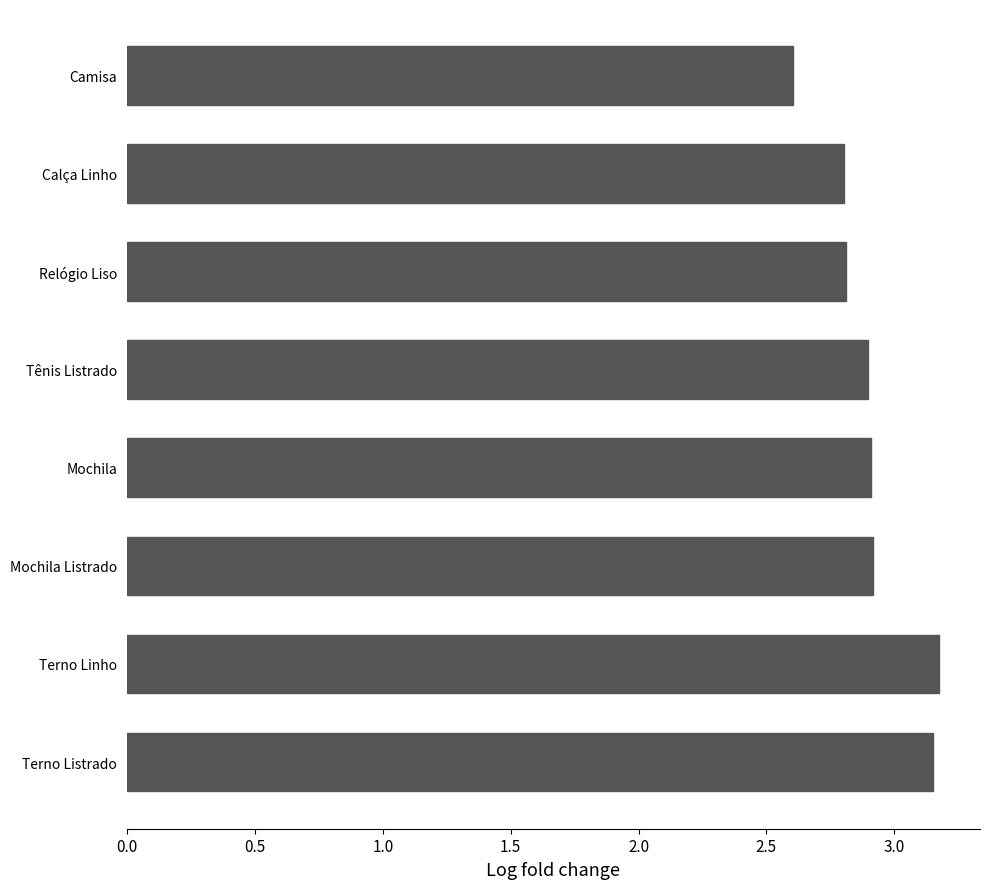

What is the average value?

2.9